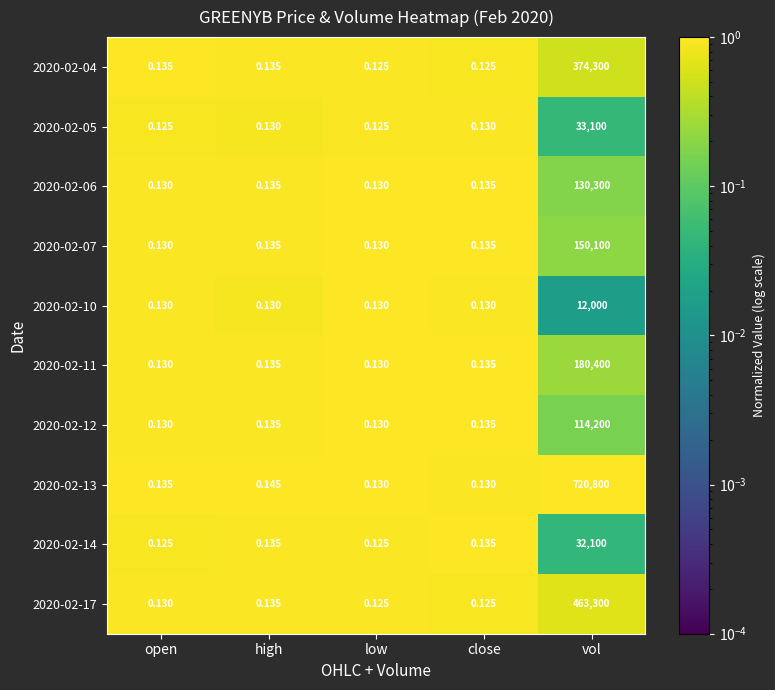

Is the value of 2020-02-05 at vol greater than the value of 2020-02-04 at low?

Yes